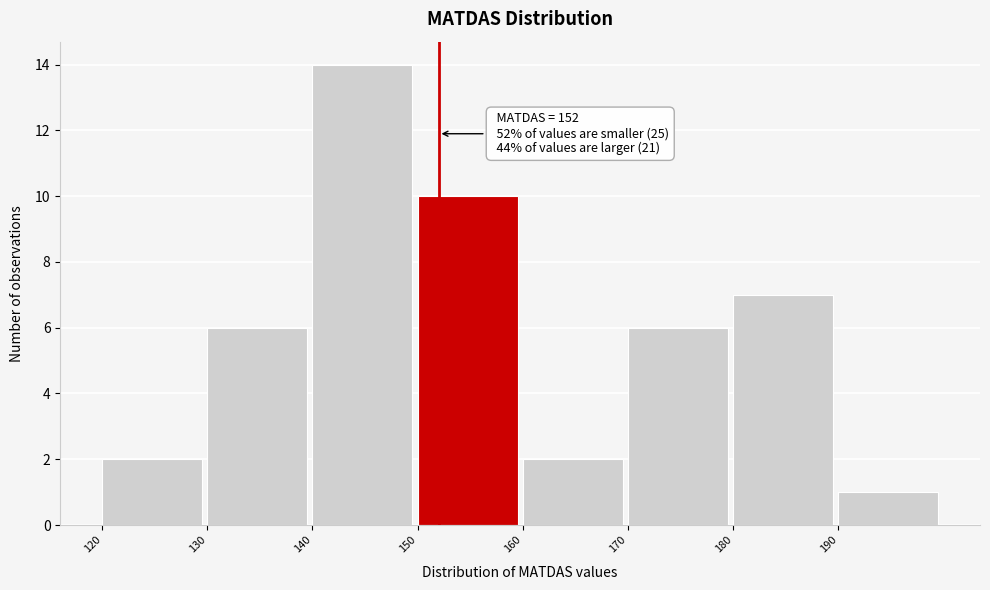

Over which range of the x-axis is the bar tallest?

140 to 150